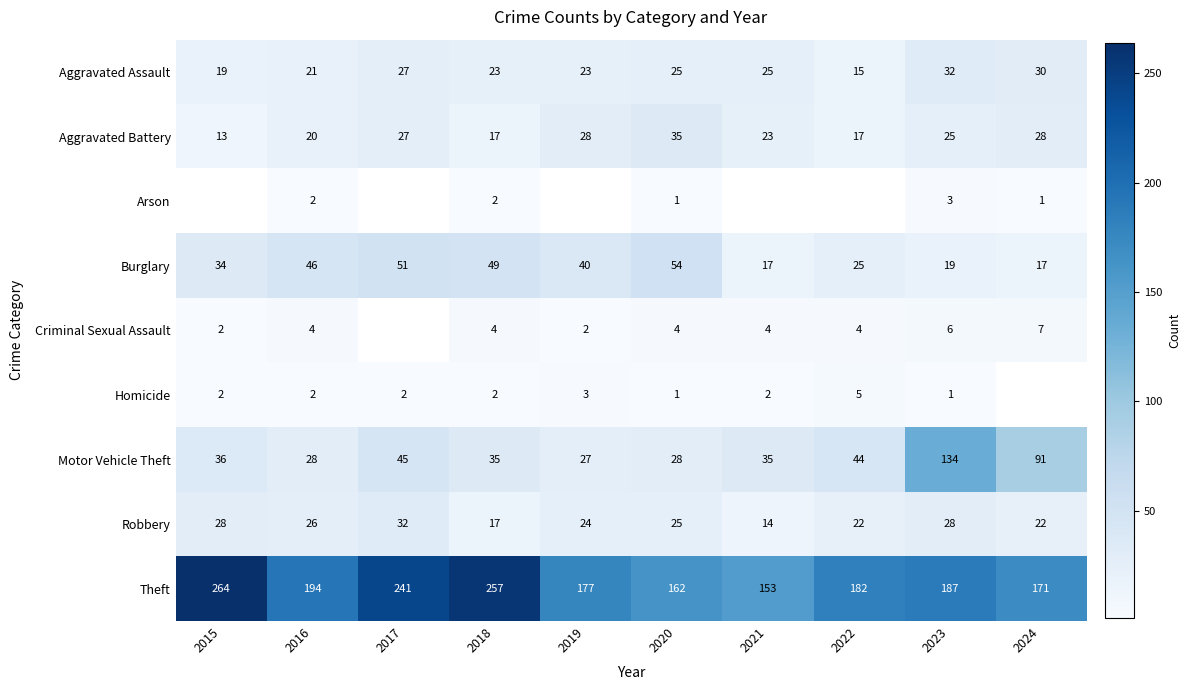

What is the sum of the Aggravated Battery values at 2016 and 2020?

55